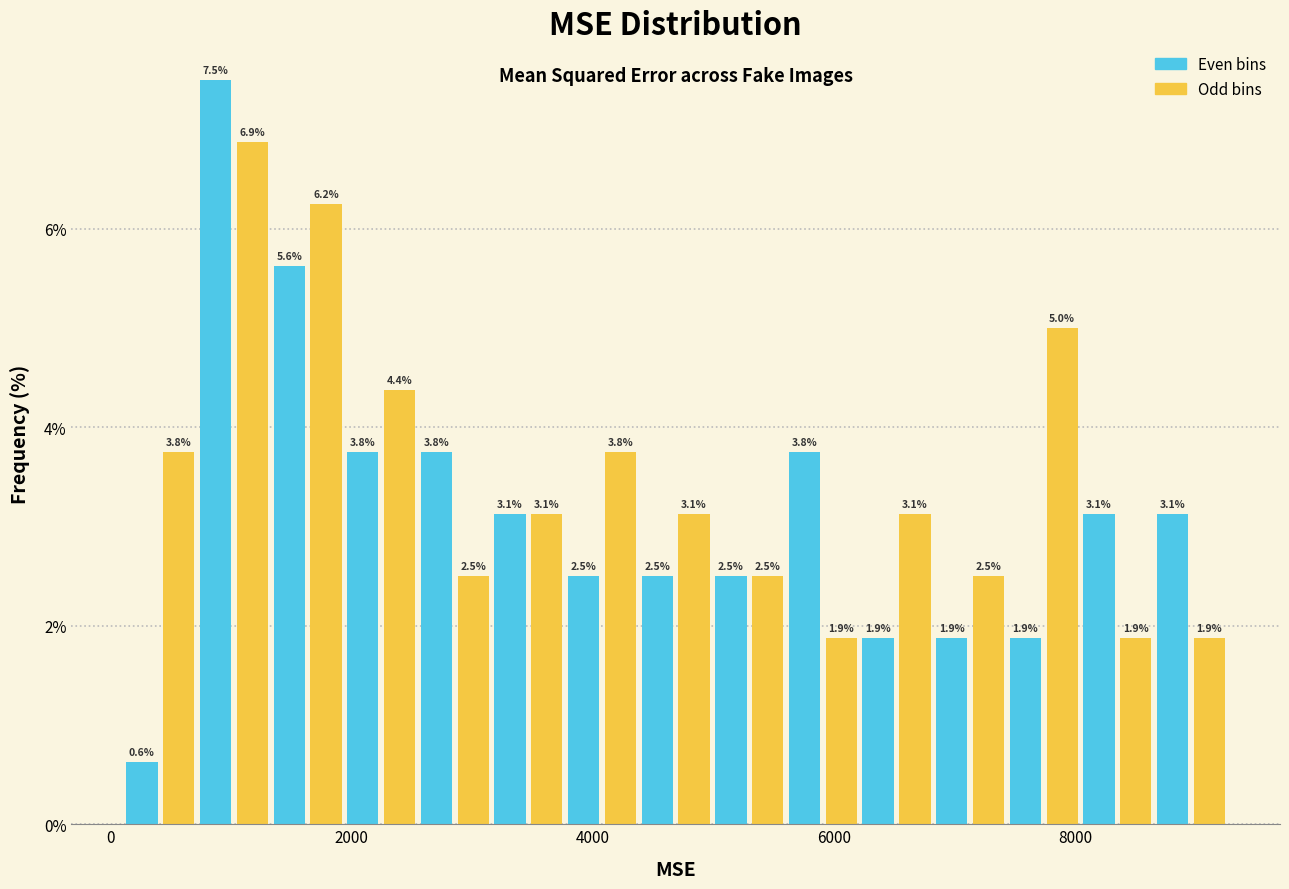

Read against the x-axis, roughly where is the centre of the tallest bar?

800